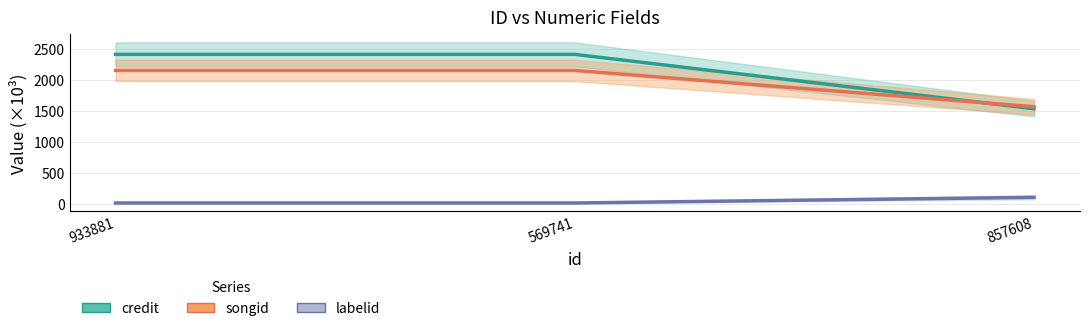

Reading left to right, transcribe all the data shown in this chart.

credit: 2406.7	2406.7	1533.1
songid: 2148.5	2148.5	1565.3
labelid: 18.2	18.2	108.9